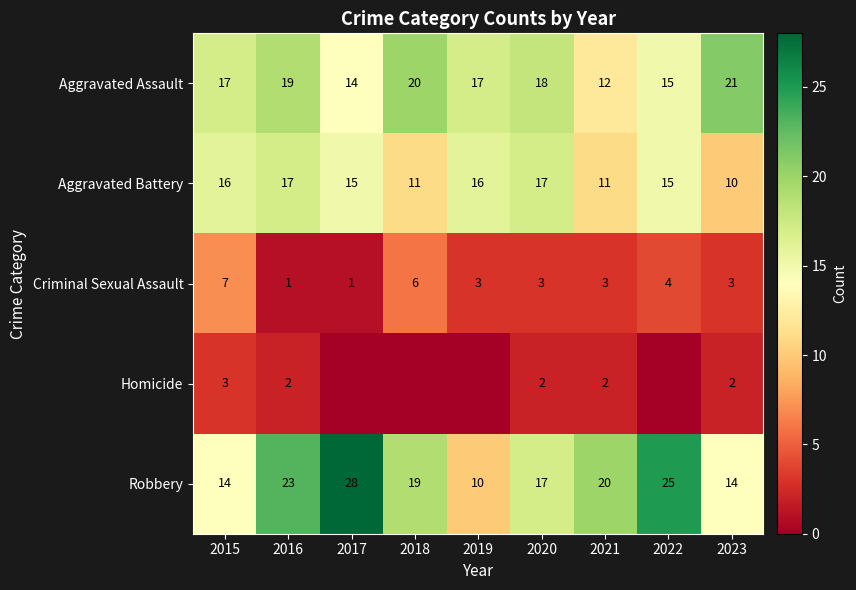

What is the difference between the maximum and minimum values in the Criminal Sexual Assault series?

6